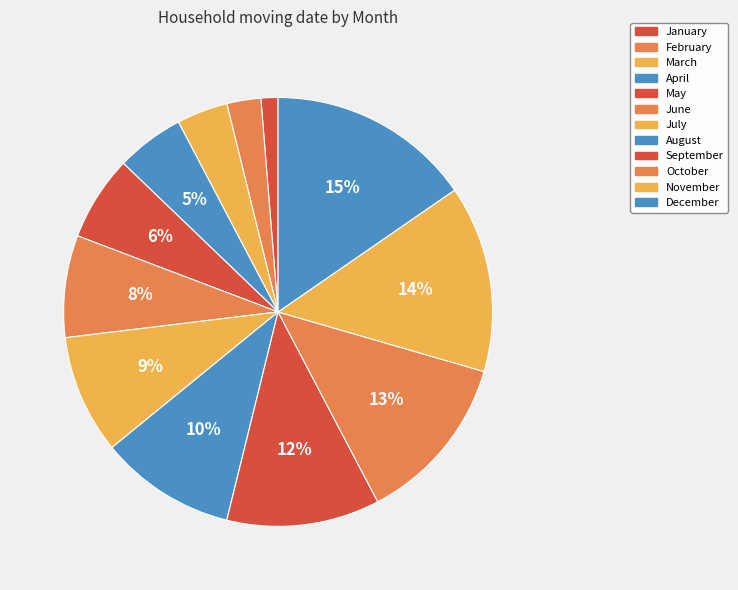

Which slice is the largest?

December